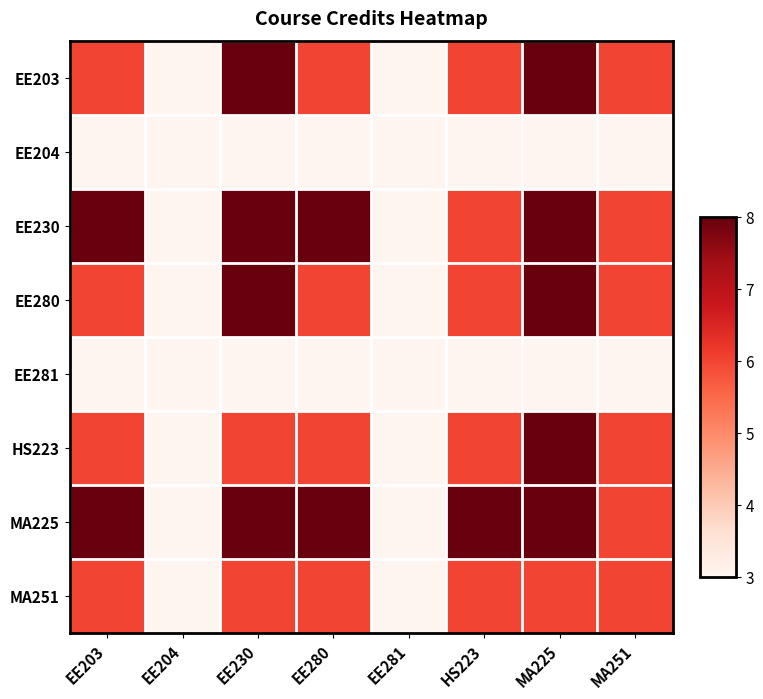

Which series changed the most between HS223 and MA251?

MA225